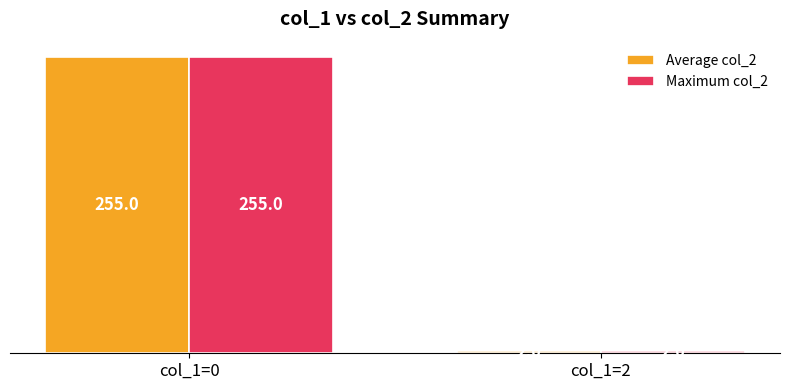

What is the difference between the Maximum col_2 values at col_1=0 and col_1=2?

253